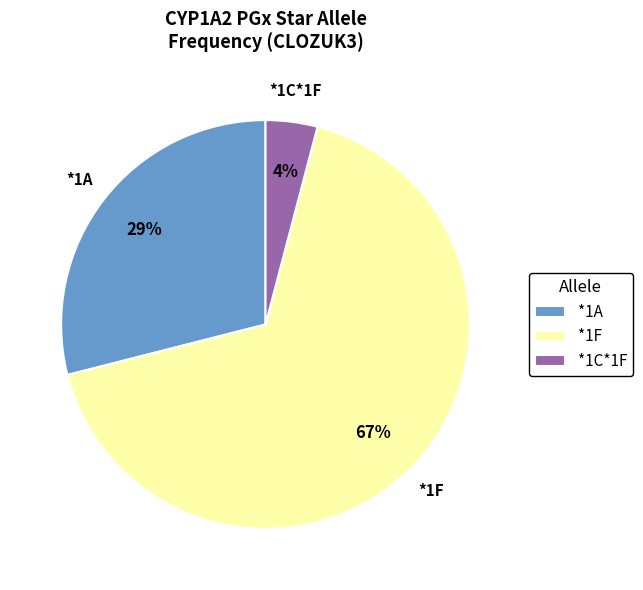

Count the number of slices in the pie.

3